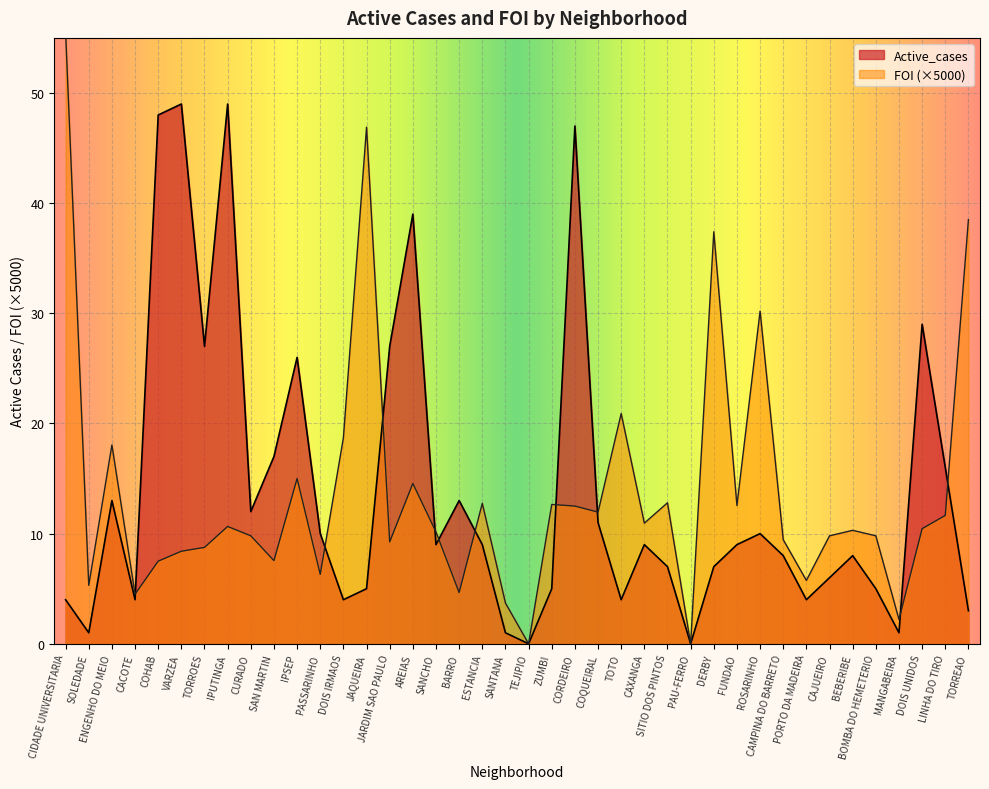

Is it true that Active_cases equals 3.8 at SITIO DOS PINTOS?

False